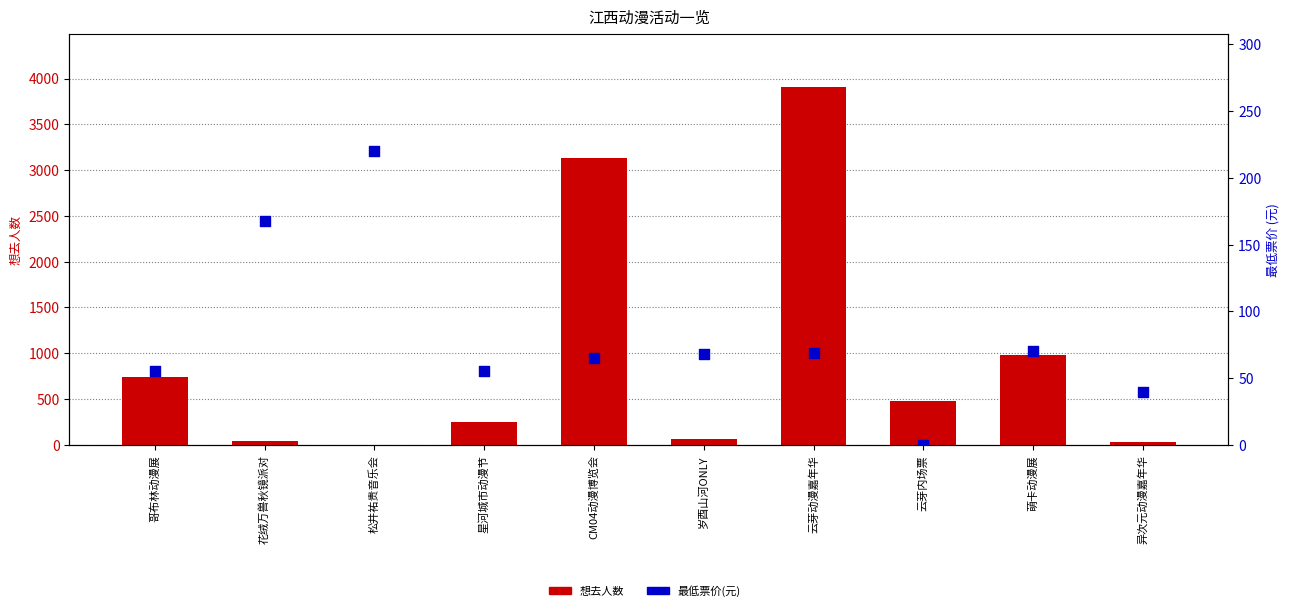

At which category is the sum across all series the highest?

云芽动漫嘉年华